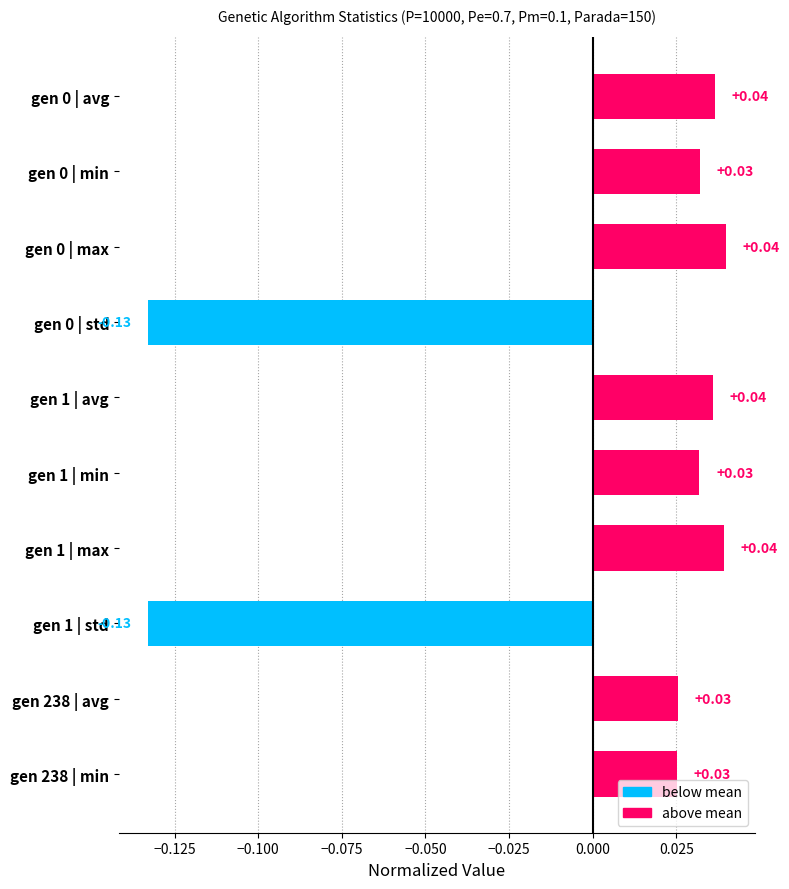

How many distinct data groups are displayed?

1